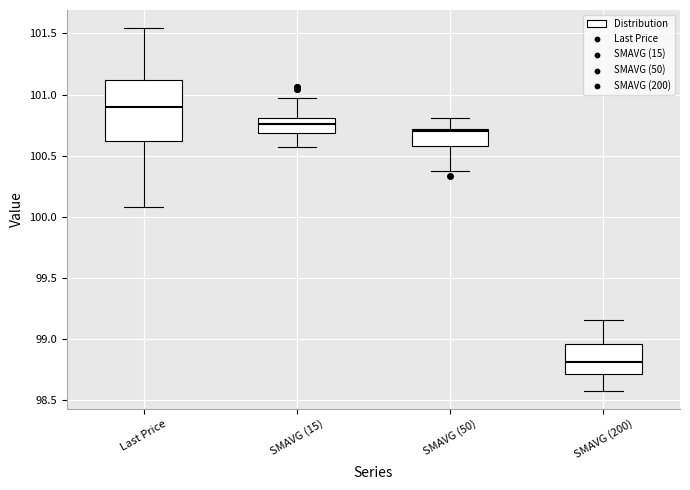

Which box is the tallest, from its lower edge to its upper edge?

Last Price